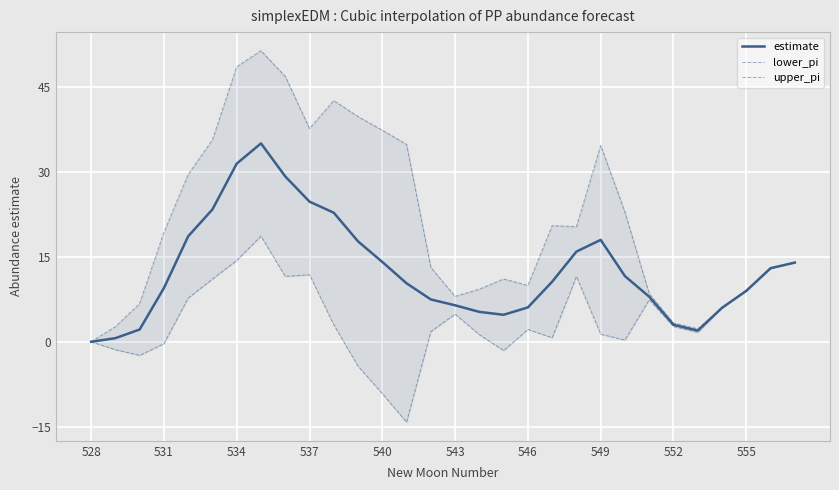

Is the value of upper_pi at 29 greater than the value of estimate at 549?

No